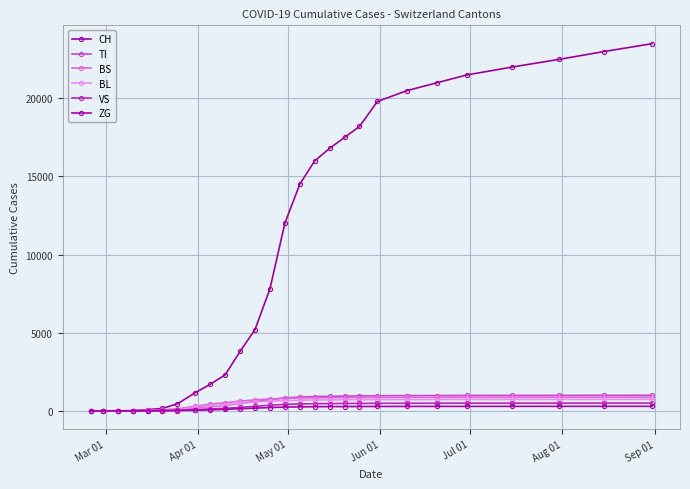

How many series are shown in this chart?

6